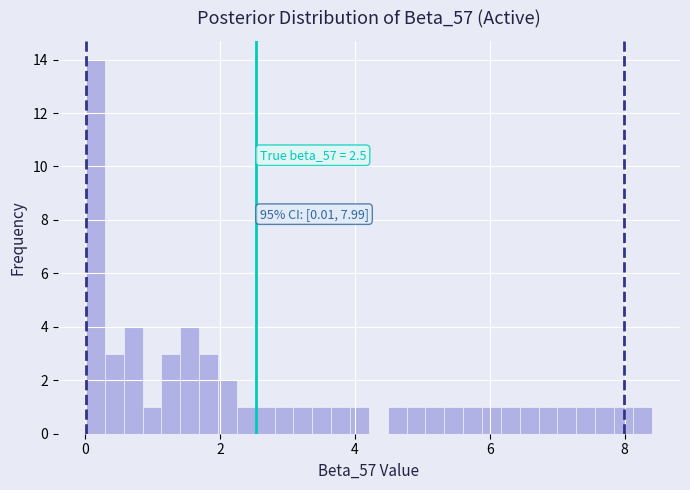

Read against the x-axis, roughly where is the centre of the tallest bar?

0.2